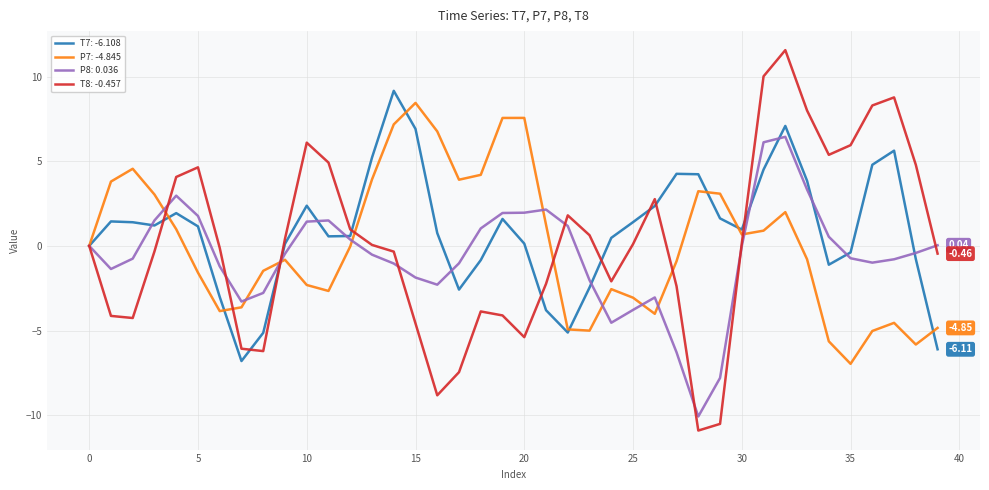

Reading left to right, transcribe all the data shown in this chart.

T7: 0.0	1.4	1.4	1.2	1.9	1.2	-3.0	-6.8	-5.1	0.1	2.4	0.6	0.6	5.2	9.2	6.9	0.8	-2.6	-0.8	1.6	0.1	-3.8	-5.1	-2.5	0.5	1.4	2.4	4.3	4.2	1.6	1.0	4.5	7.1	3.8	-1.1	-0.4	4.8	5.6	-0.8	-6.1
P7: -0.0	3.8	4.6	3.0	1.0	-1.6	-3.9	-3.6	-1.5	-0.8	-2.3	-2.7	-0.0	3.9	7.2	8.4	6.8	3.9	4.2	7.6	7.6	1.2	-4.9	-5.0	-2.6	-3.1	-4.0	-0.9	3.2	3.1	0.7	0.9	2.0	-0.8	-5.6	-7.0	-5.0	-4.5	-5.8	-4.8
P8: -0.0	-1.4	-0.8	1.5	3.0	1.8	-1.2	-3.3	-2.8	-0.5	1.4	1.5	0.4	-0.5	-1.0	-1.9	-2.3	-1.0	1.0	1.9	2.0	2.1	1.2	-2.0	-4.5	-3.8	-3.0	-6.3	-10.1	-7.8	-0.0	6.1	6.4	3.3	0.5	-0.7	-1.0	-0.8	-0.4	0.0
T8: 0.0	-4.1	-4.3	-0.3	4.1	4.6	-0.1	-6.1	-6.2	0.4	6.1	4.9	1.0	0.1	-0.3	-4.6	-8.8	-7.5	-3.9	-4.1	-5.4	-2.2	1.8	0.6	-2.1	0.1	2.8	-2.4	-10.9	-10.5	0.2	10.0	11.6	8.0	5.4	5.9	8.3	8.8	4.8	-0.5